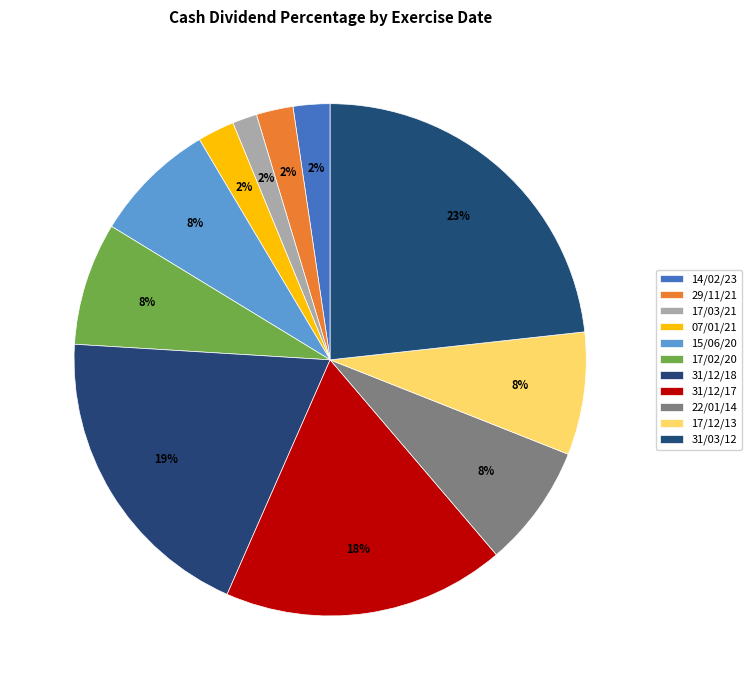

Which category has the smallest portion of the pie?

17/03/21